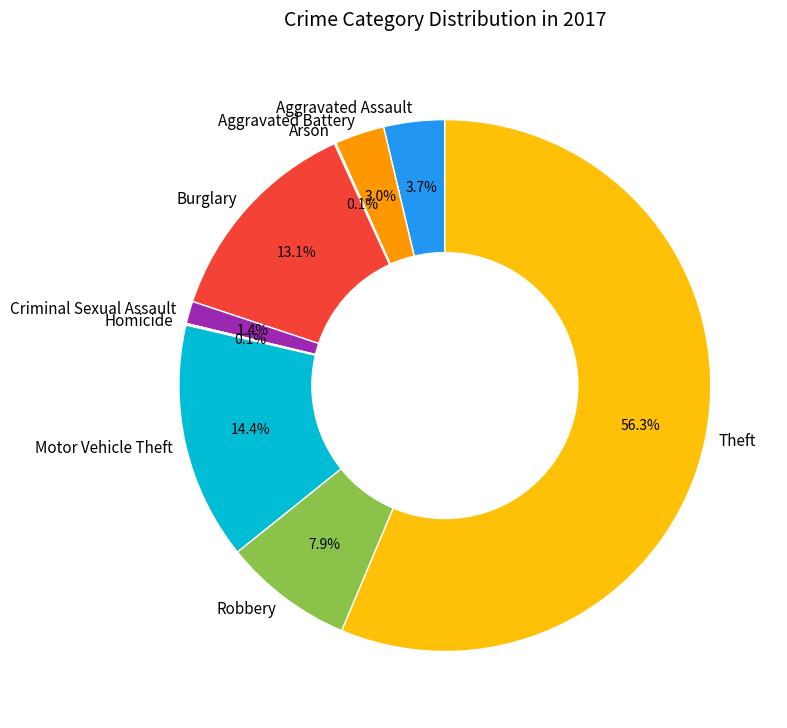

Is the sum of Aggravated Assault and Criminal Sexual Assault greater than half?

No